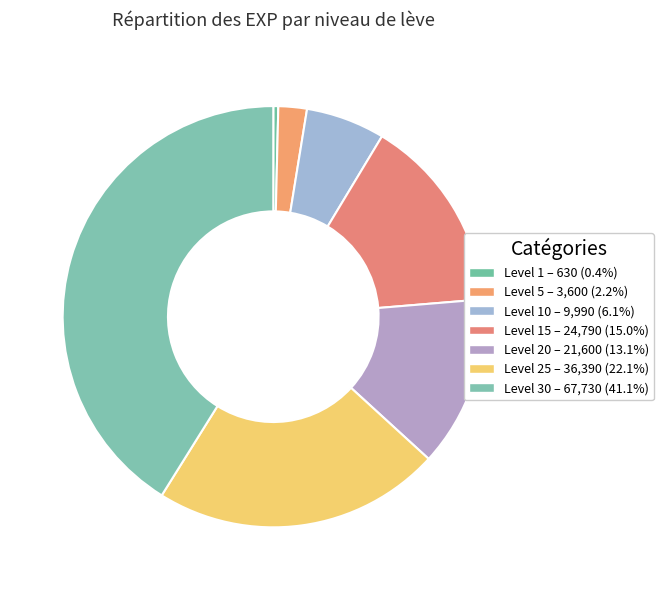

How many segments does this pie chart have?

7